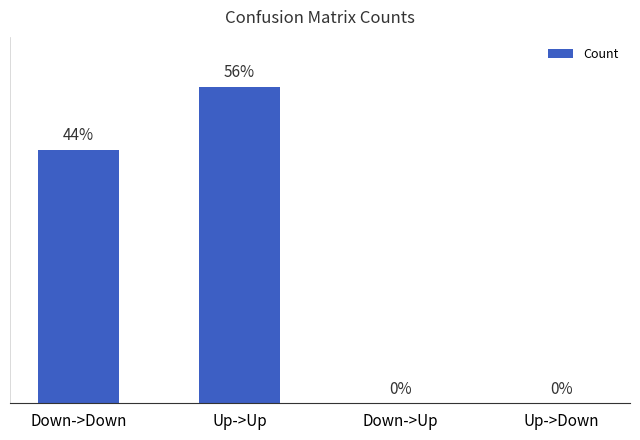

Are the bars grouped side by side (vs. stacked)?

No